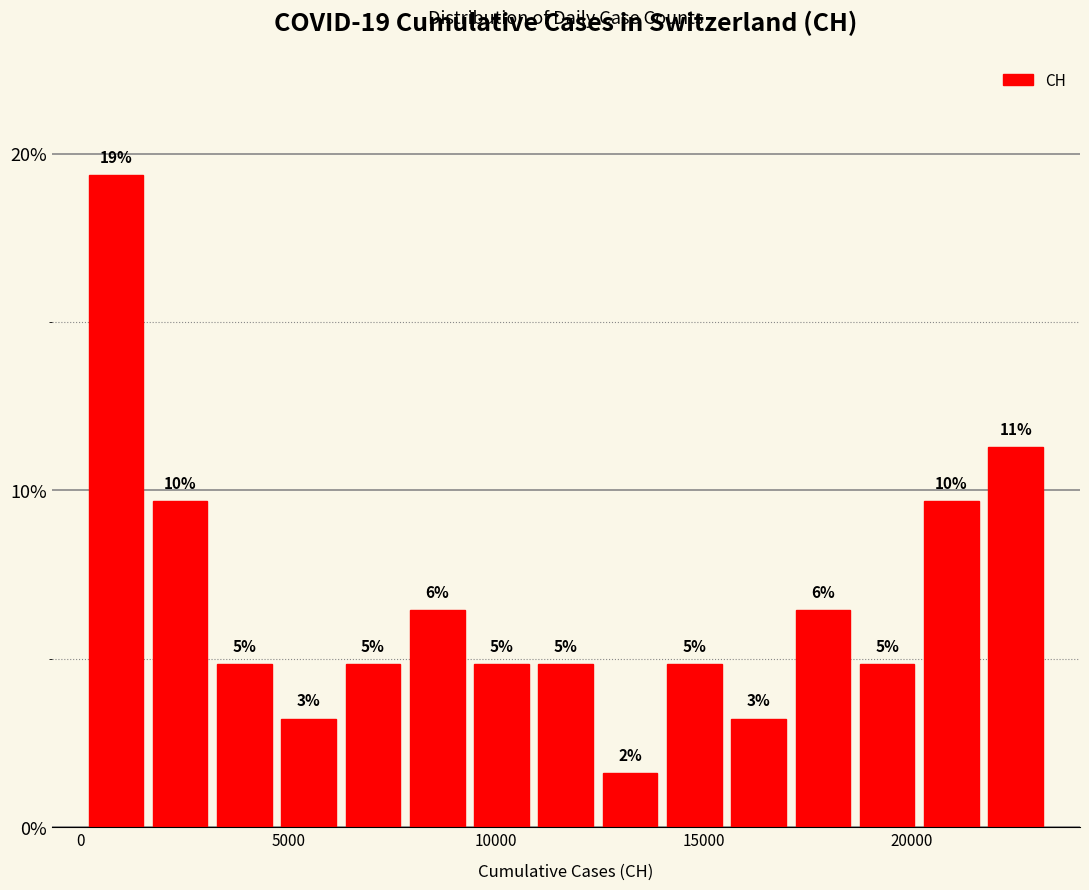

Read against the x-axis, roughly where is the centre of the tallest bar?

1000